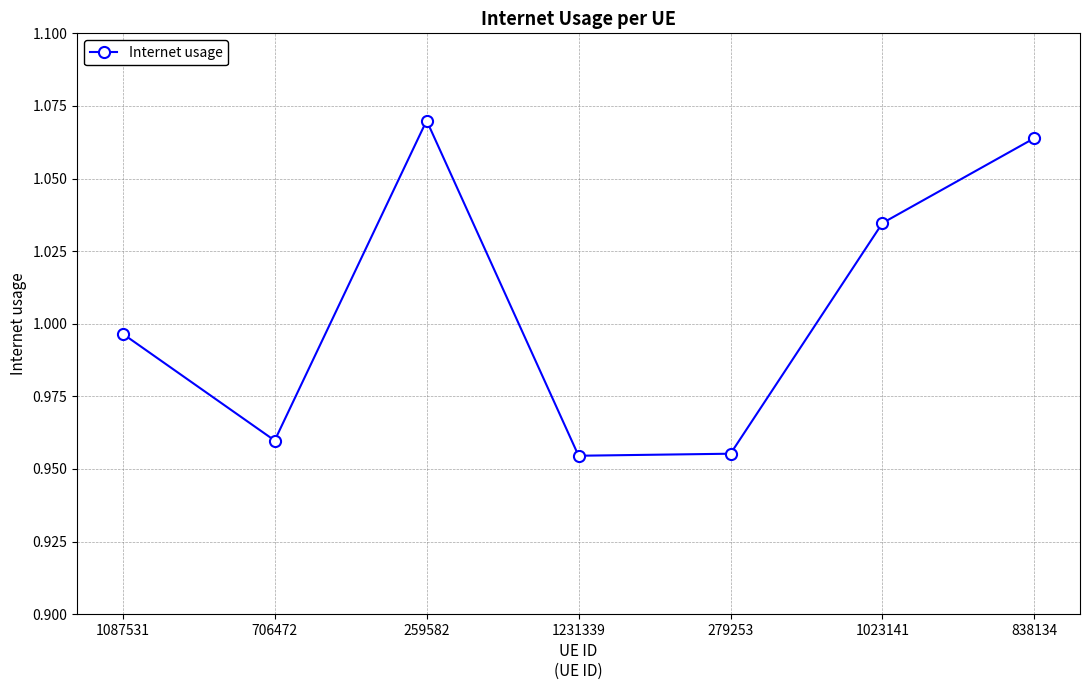

At which category does the chart reach its peak across all series?

259582